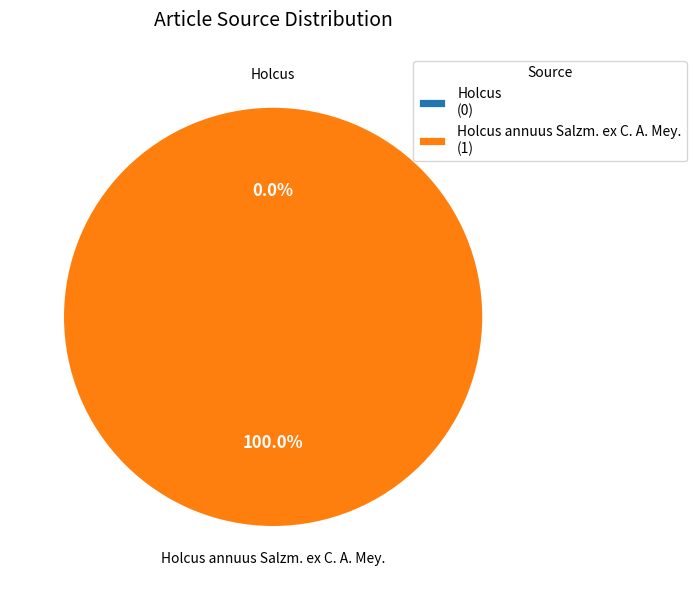

What is the change in value from Holcus to Holcus annuus Salzm. ex C. A. Mey.?

+1